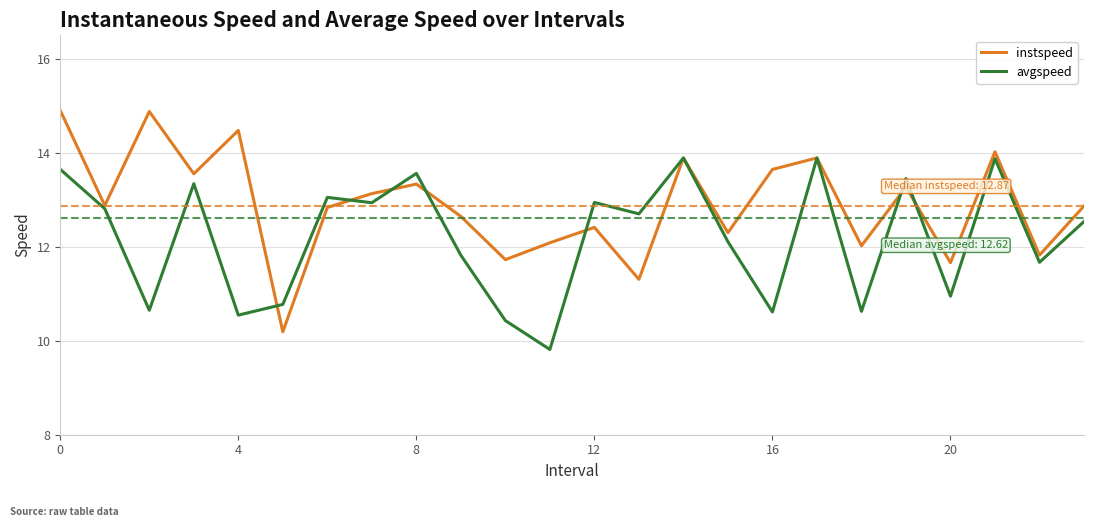

List the series in order of their overall mean, lowest first.

avgspeed, instspeed